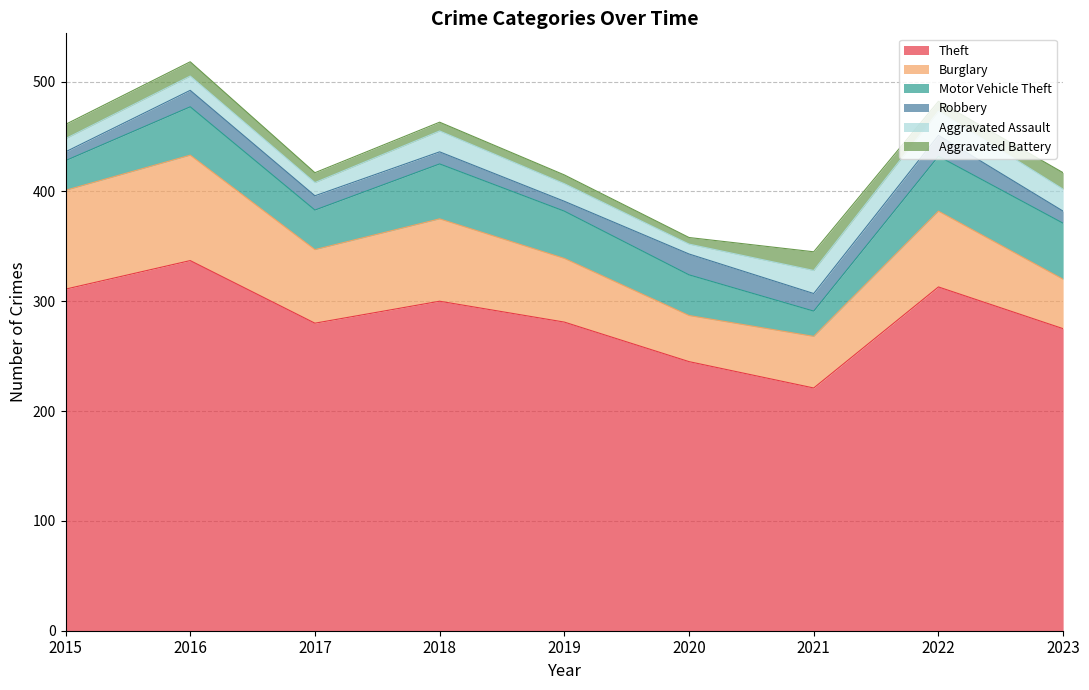

What are all the series names shown in the legend?

Theft, Burglary, Motor Vehicle Theft, Robbery, Aggravated Assault, Aggravated Battery